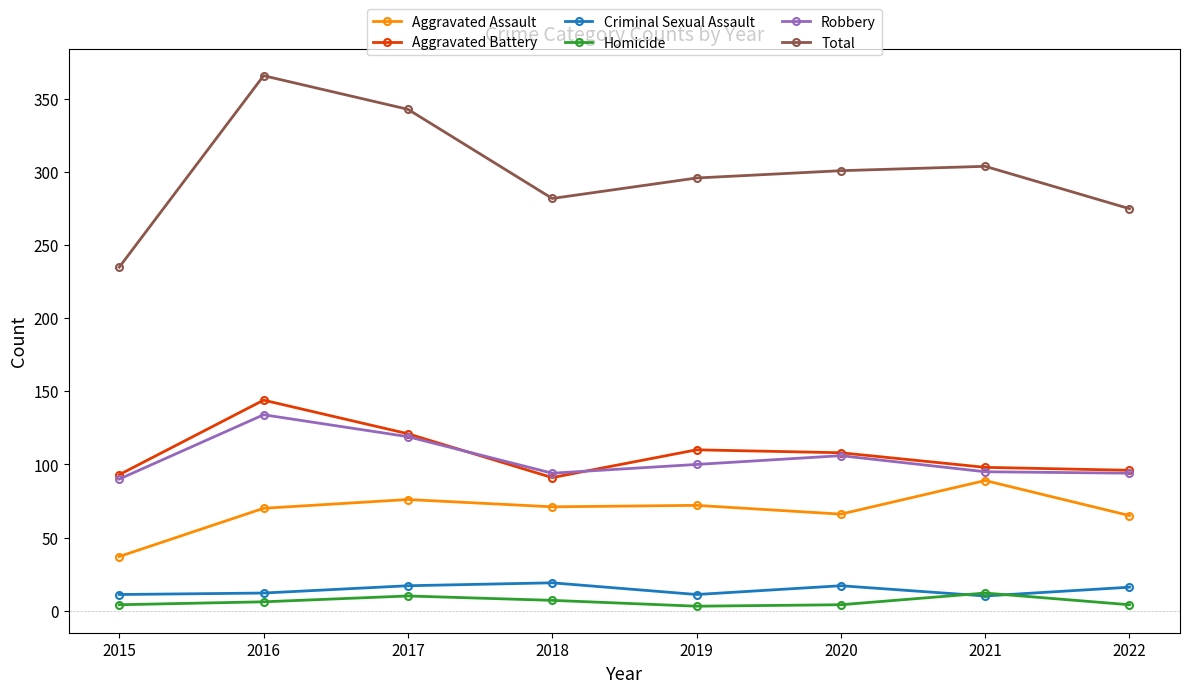

What is the sum of all Aggravated Battery values?

861